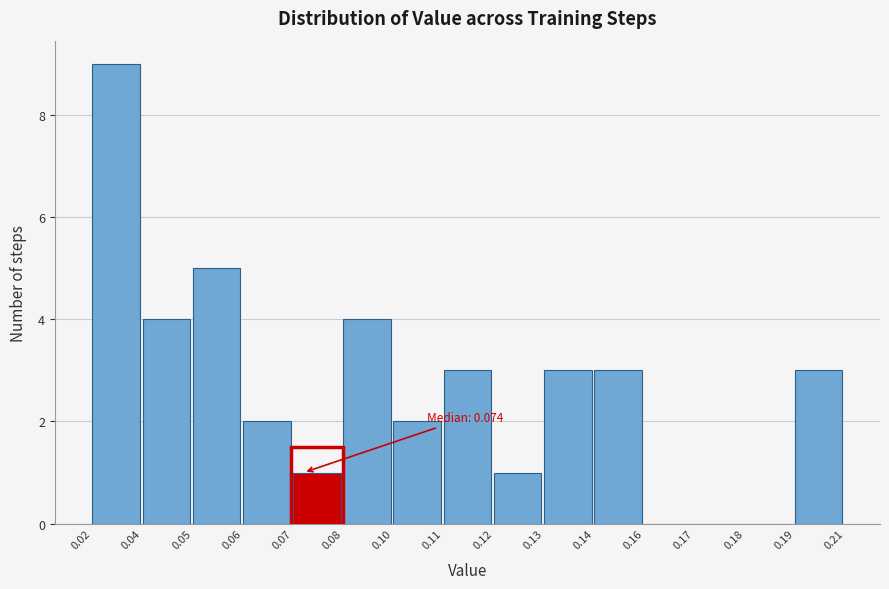

Reading left to right, what are all the values shown in this chart?

0.02=9	0.04=4	0.05=5	0.06=2	0.07=1	0.08=4	0.10=2	0.11=3	0.12=1	0.13=3	0.14=3	0.16=0	0.17=0	0.18=0	0.19=3